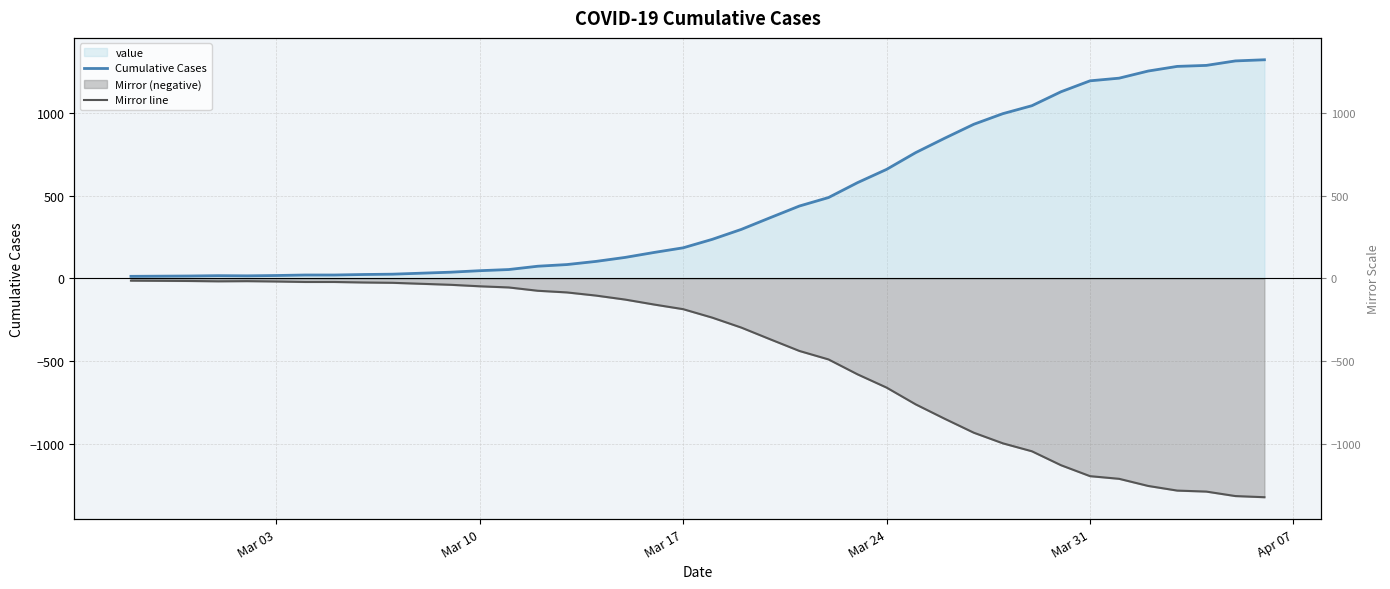

Which series has the largest total across all categories?

Cumulative Cases